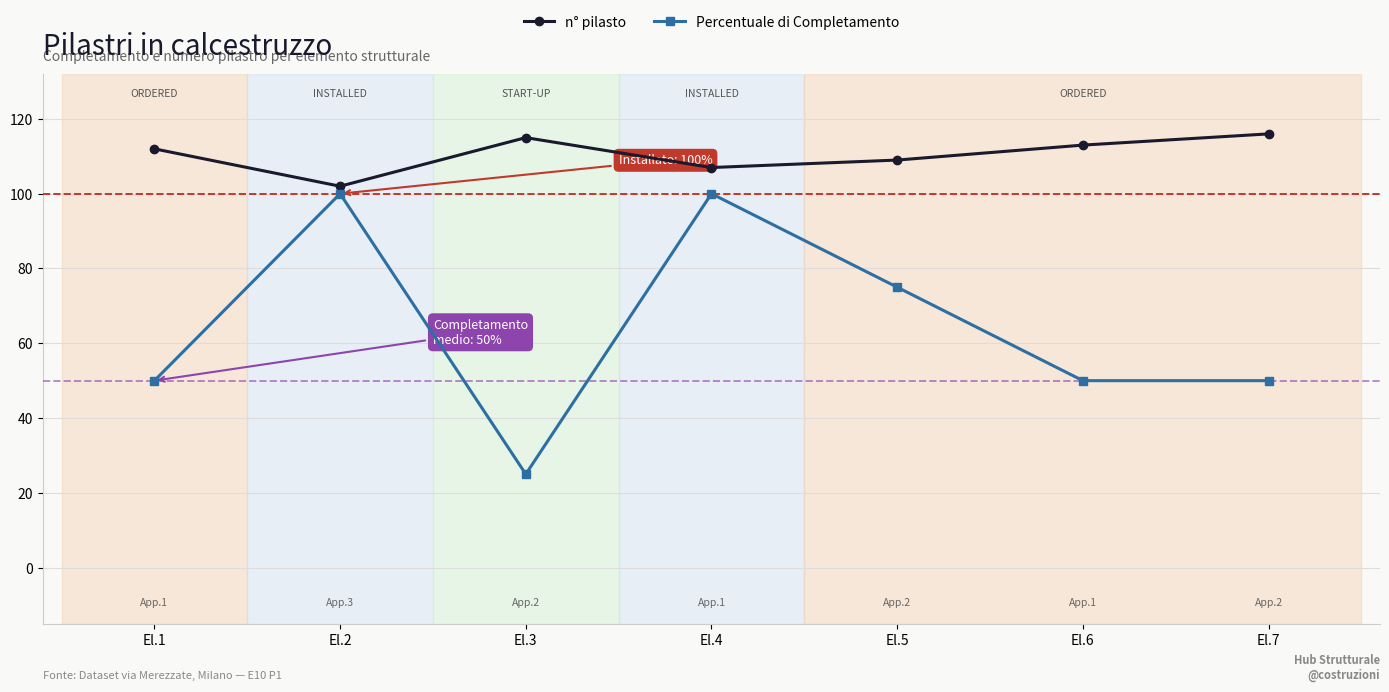

Is it true that Percentuale di Completamento equals 50 at El.7?

True